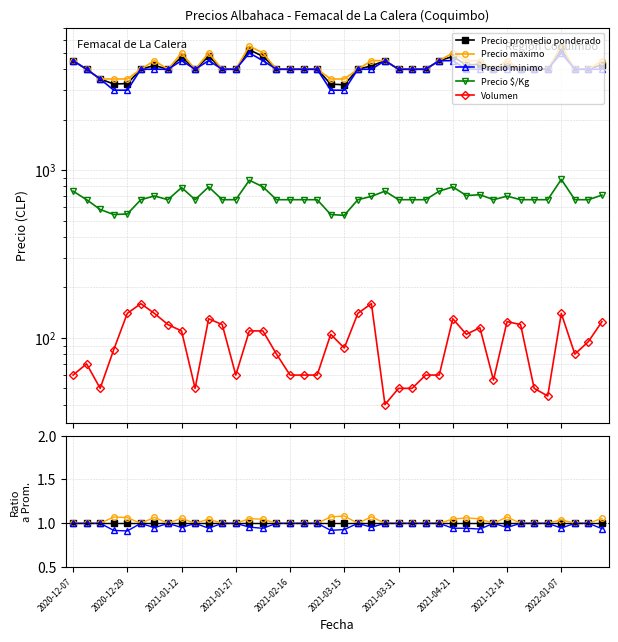

True or false: Precio promedio ponderado and Precio minimo intersect in this chart.

False